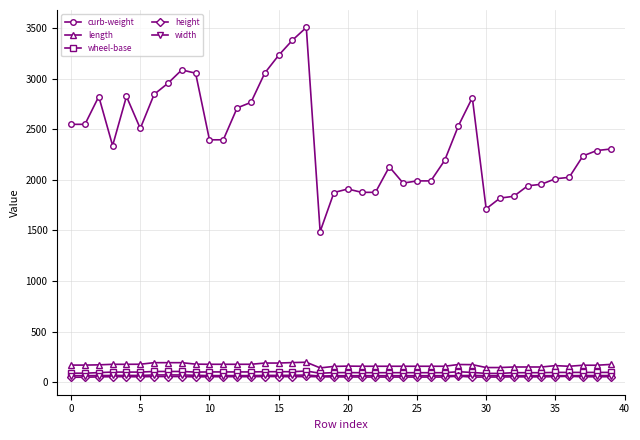

Which series has the largest total across all categories?

curb-weight